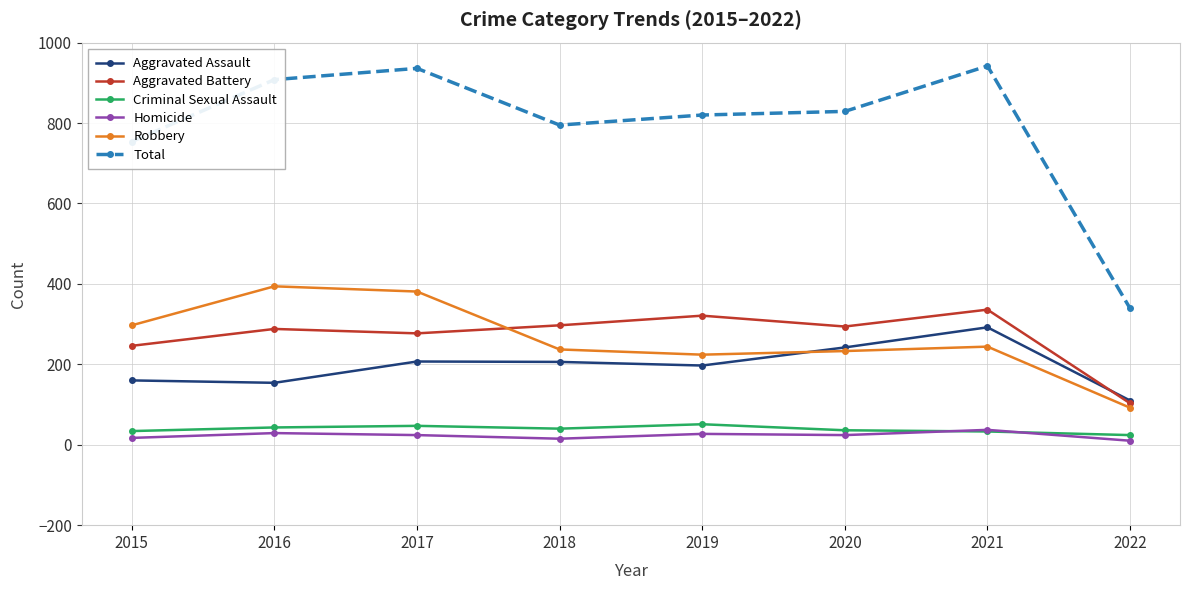

What is the highest value of the Criminal Sexual Assault series?

51